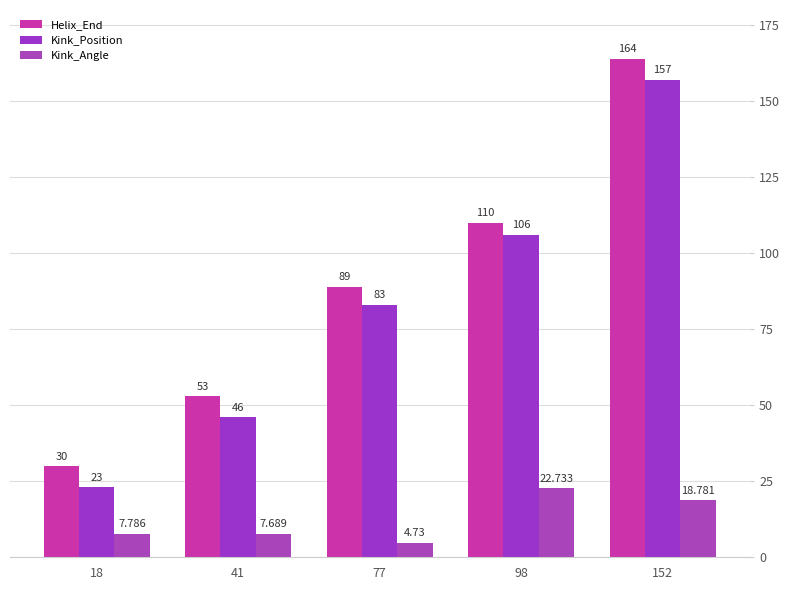

The value of Helix_End at 77 is 27.6. True or false?

False